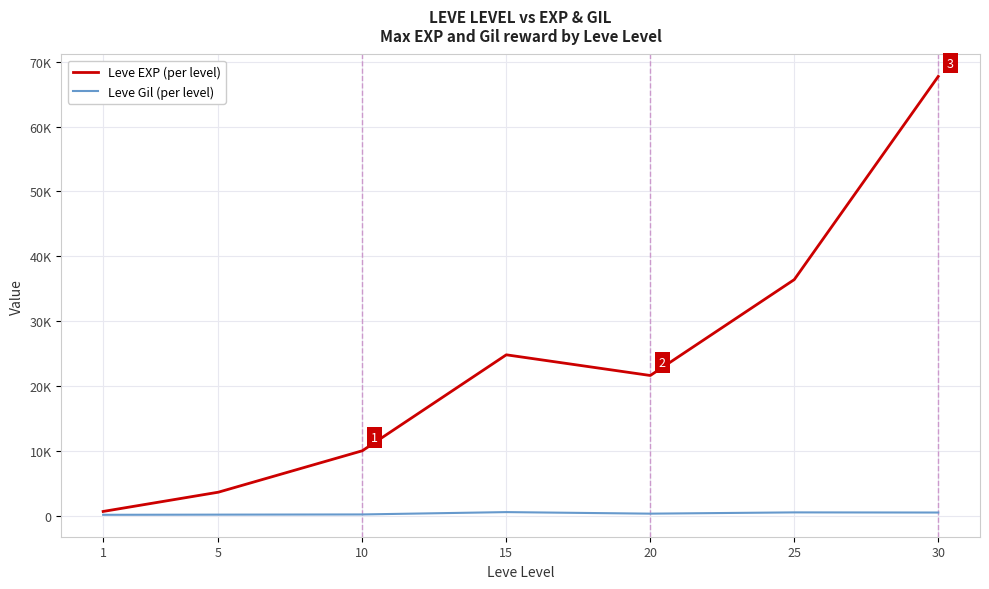

Between 5 and 10, which is larger?

10